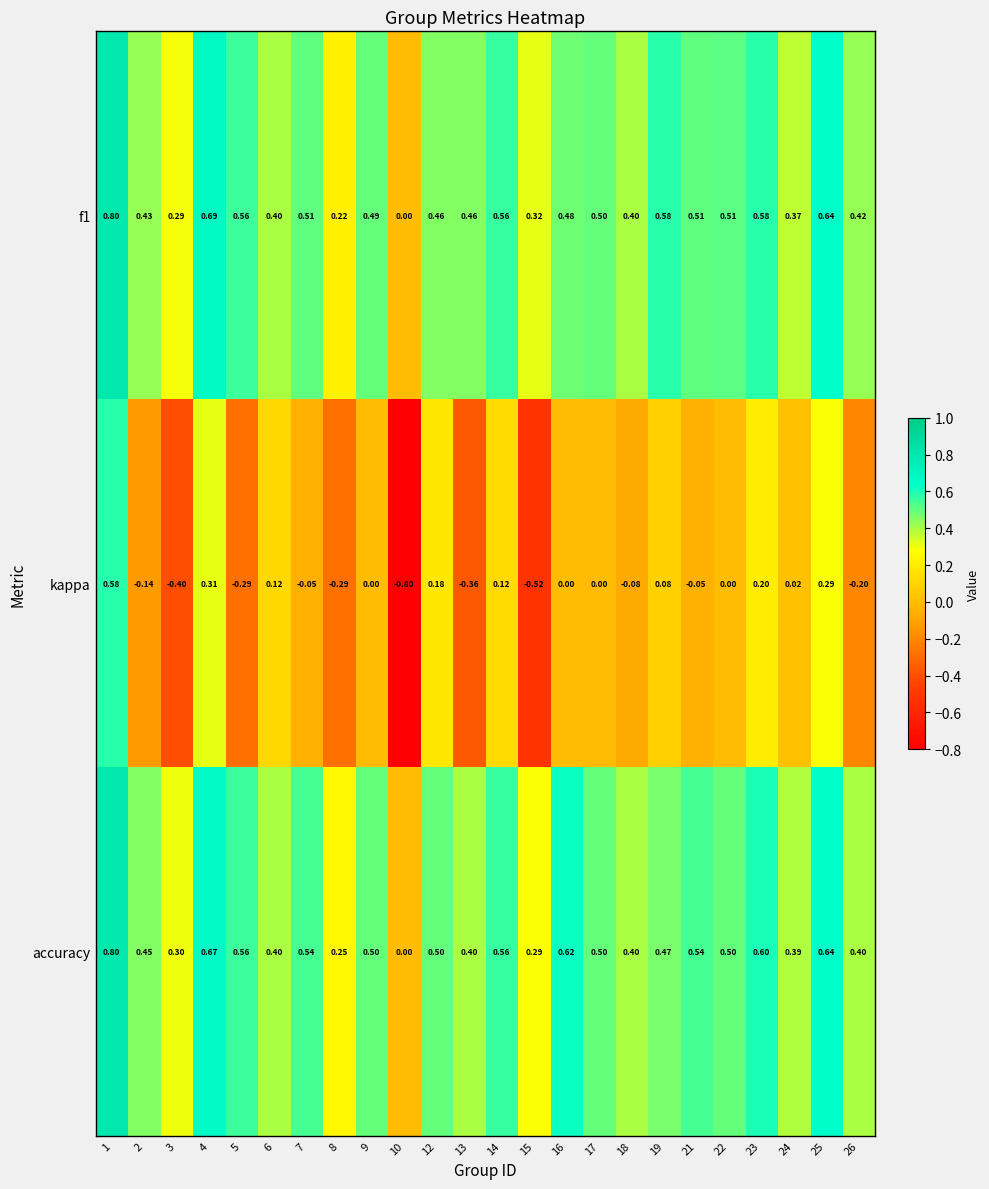

Between 10 and 13, which series saw the biggest shift?

f1